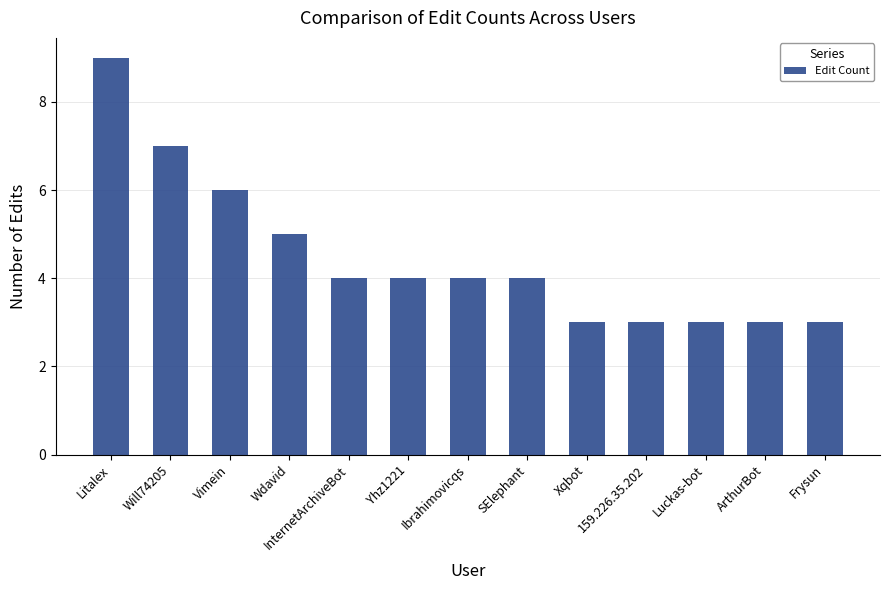

What is the smallest value displayed?

3